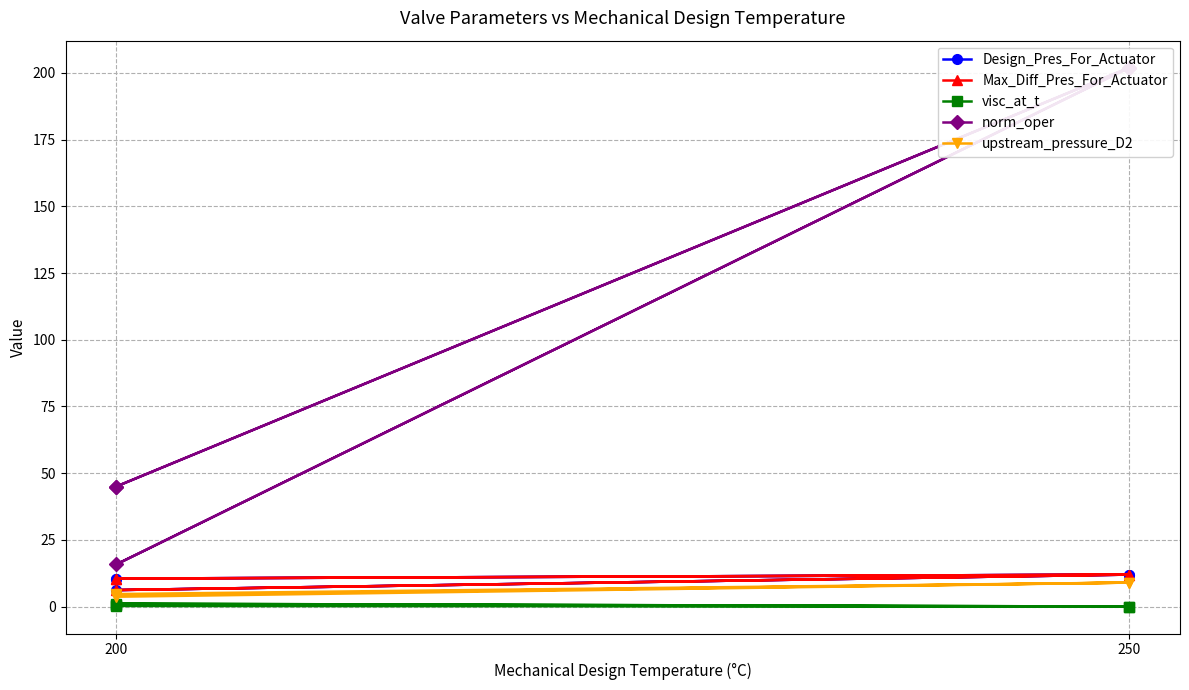

What is the label of the 5th point from the right?

200